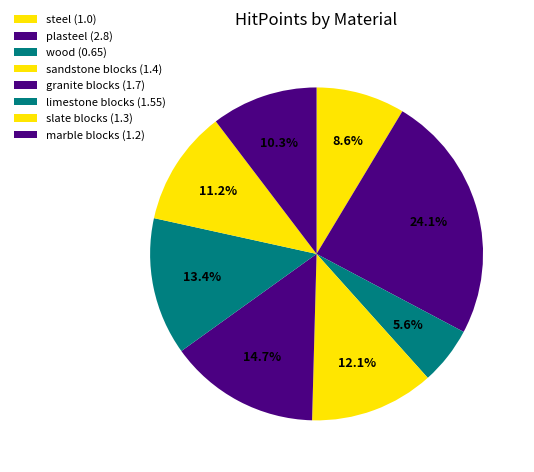

Which slice is the largest?

plasteel